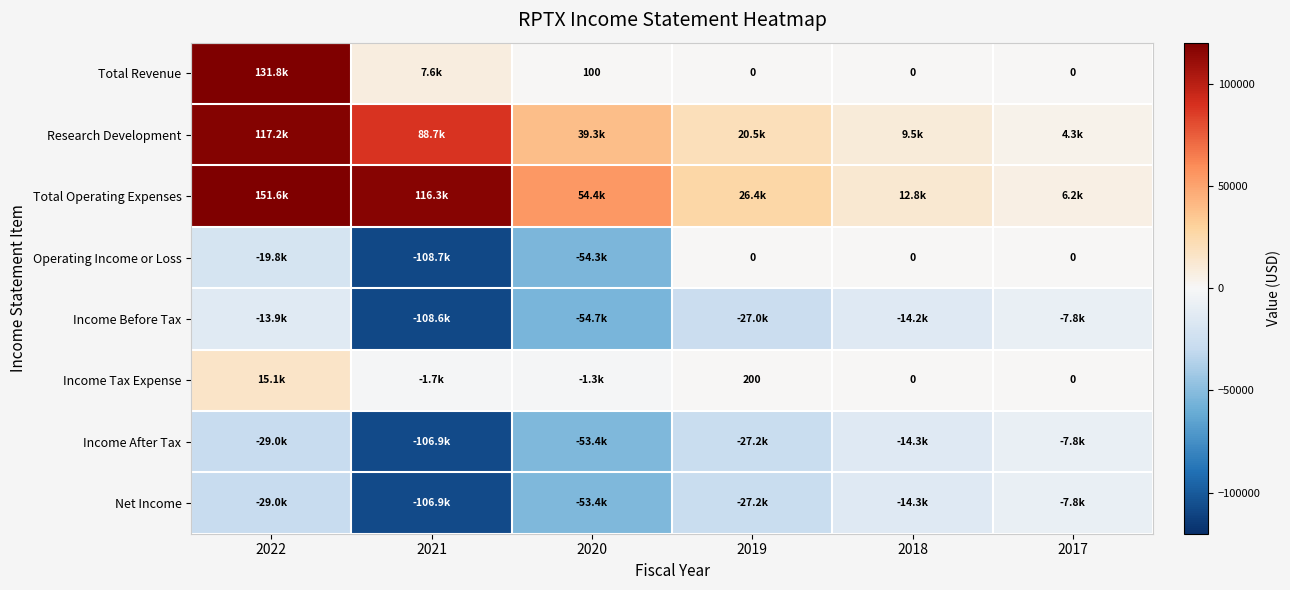

How many distinct data groups are displayed?

8